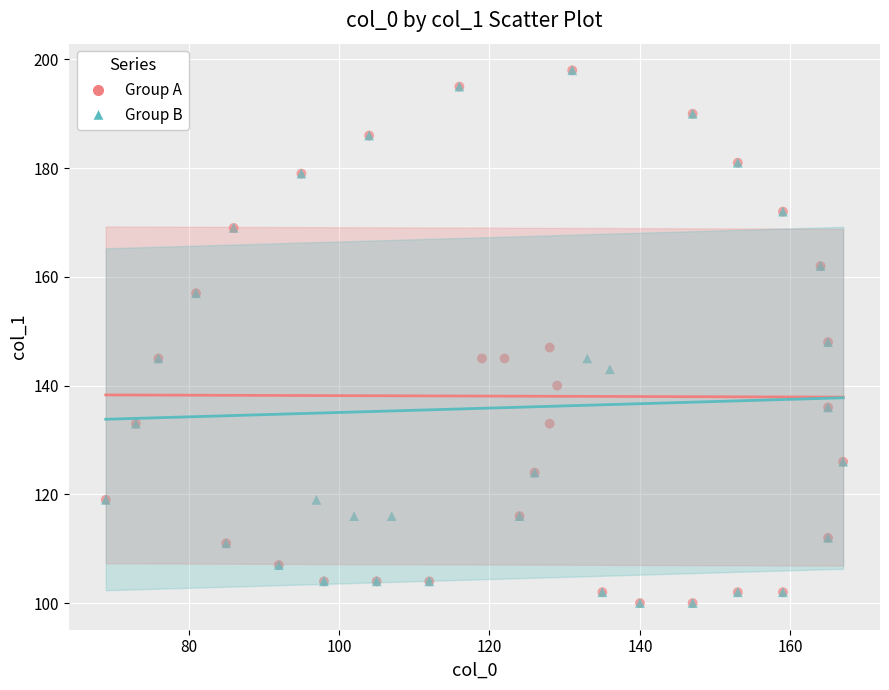

What are all the series names shown in the legend?

Group A, Group B